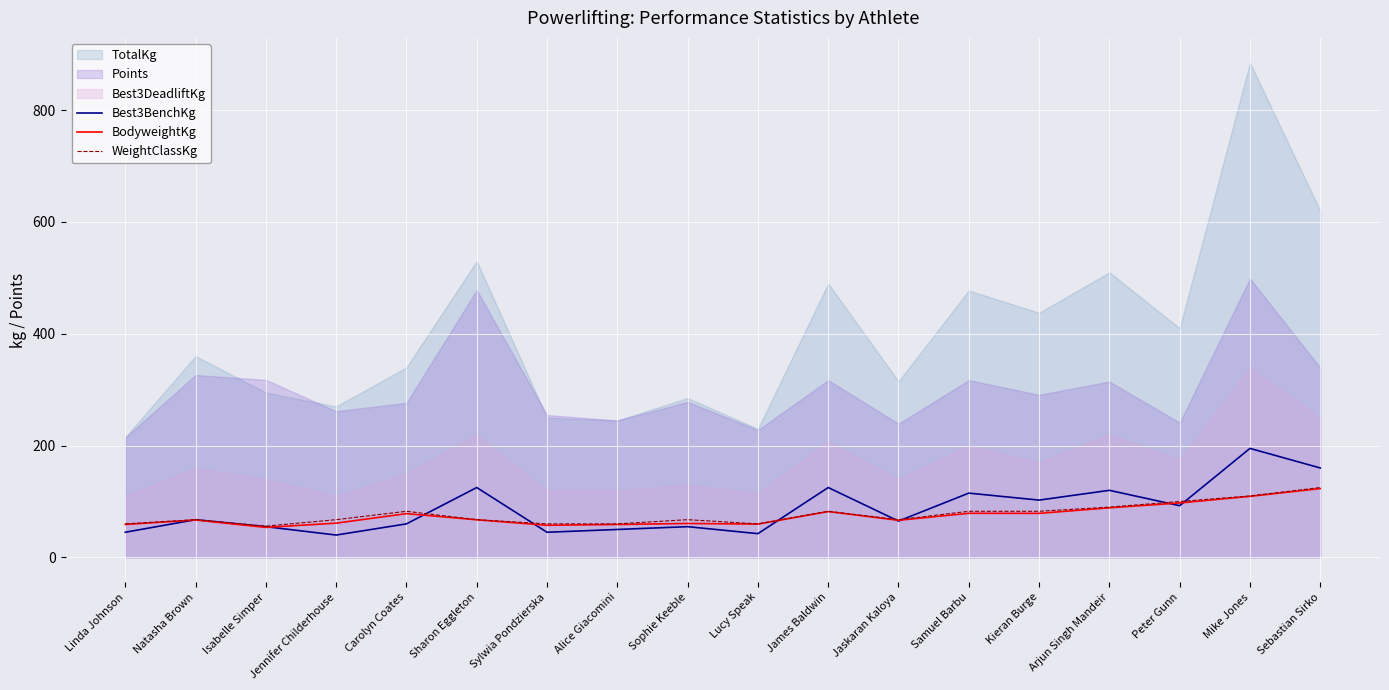

Where is the first local minimum for Best3BenchKg?

Jennifer Childerhouse